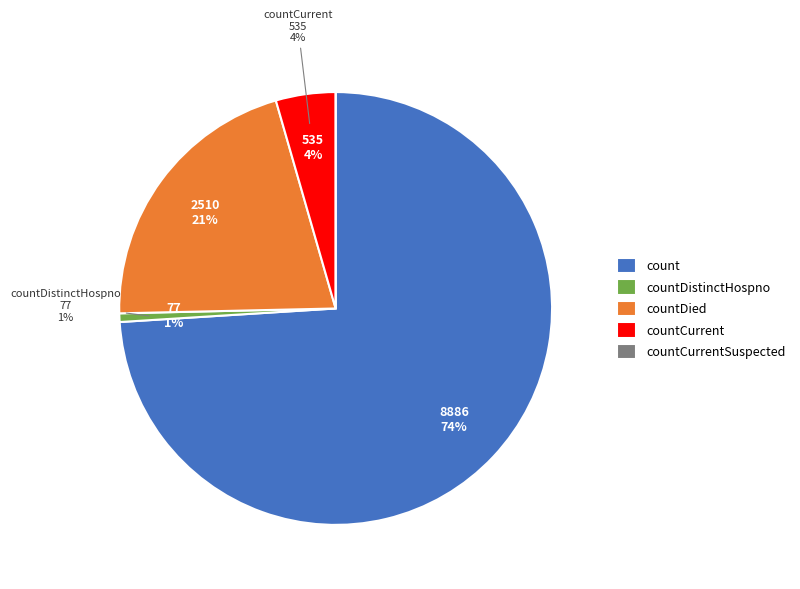

How many slices are in this pie chart?

5